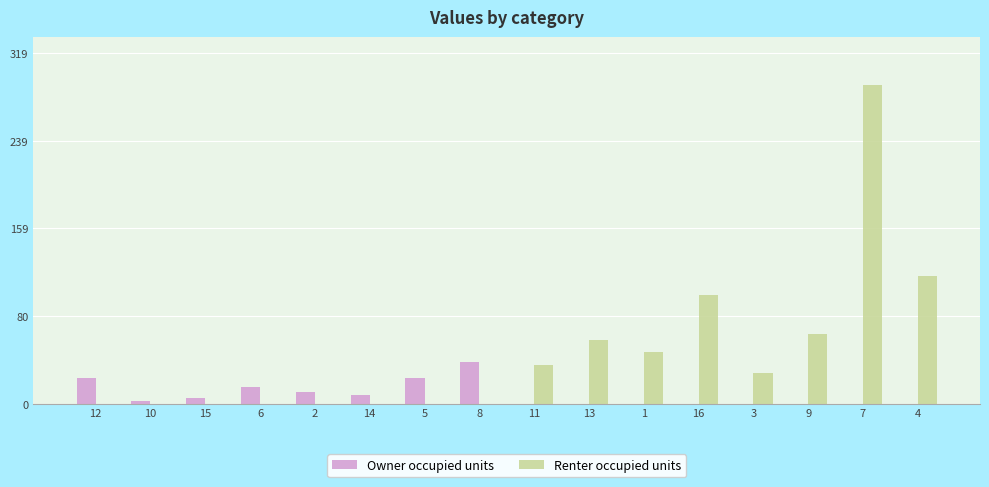

Is it true that Owner occupied units equals 0.0 at 13?

True